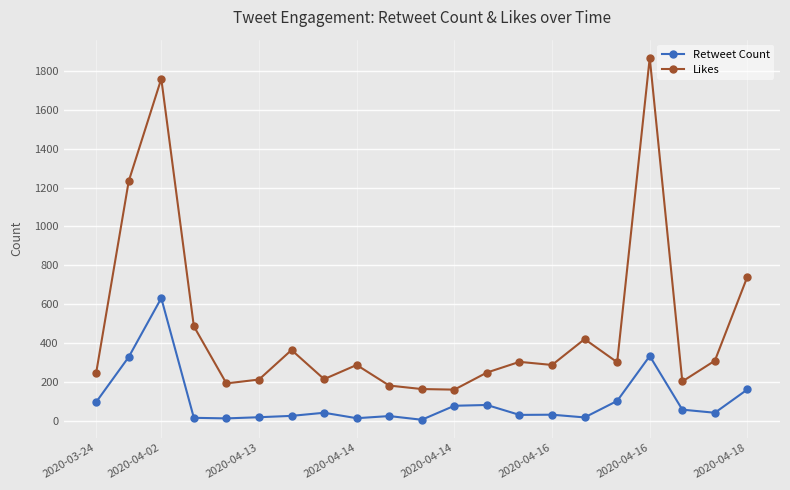

What are all the series names shown in the legend?

Retweet Count, Likes